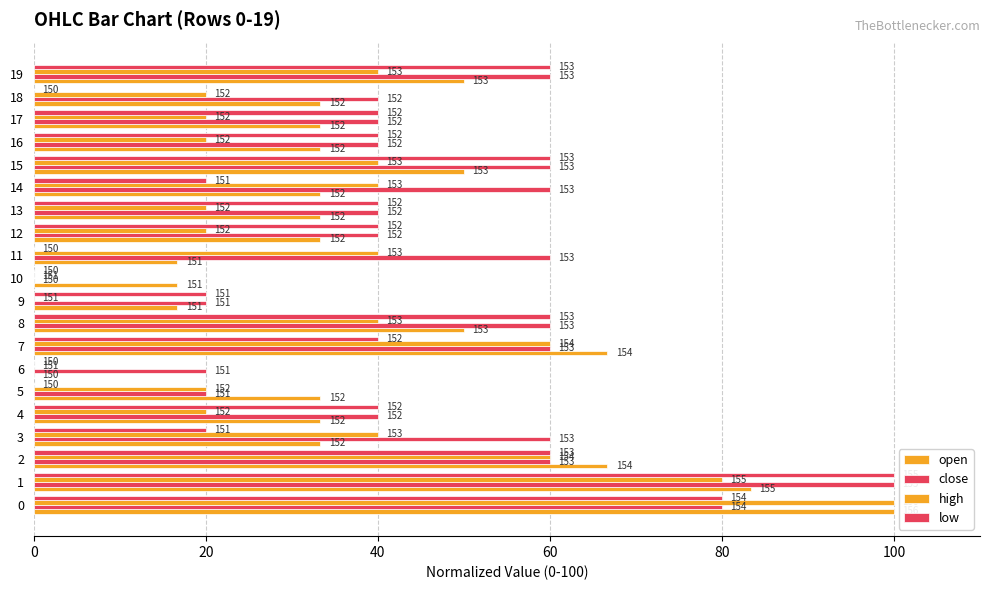

Where is open nearest to the value 50?

8